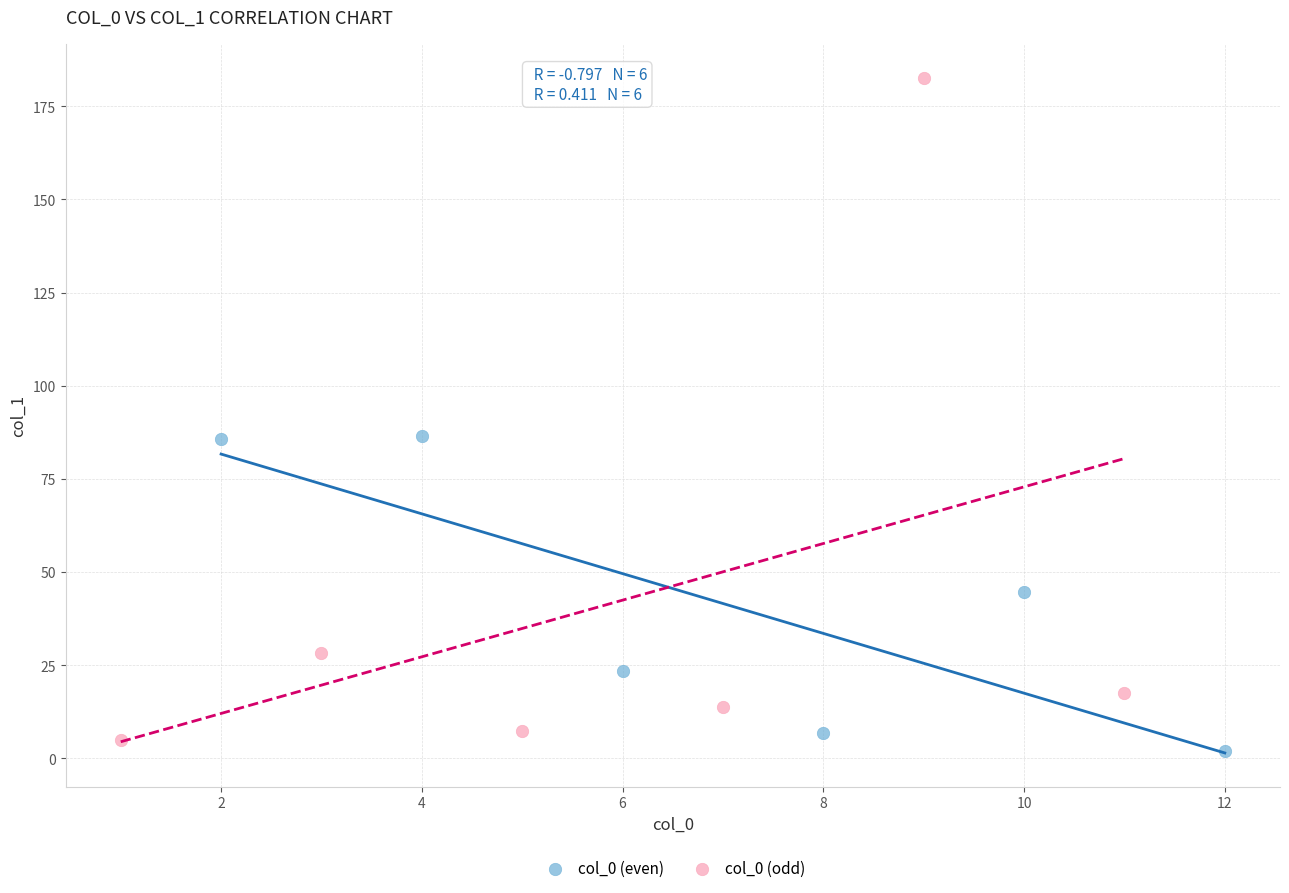

Which series has the largest Y range (max minus min)?

col_0 (odd)